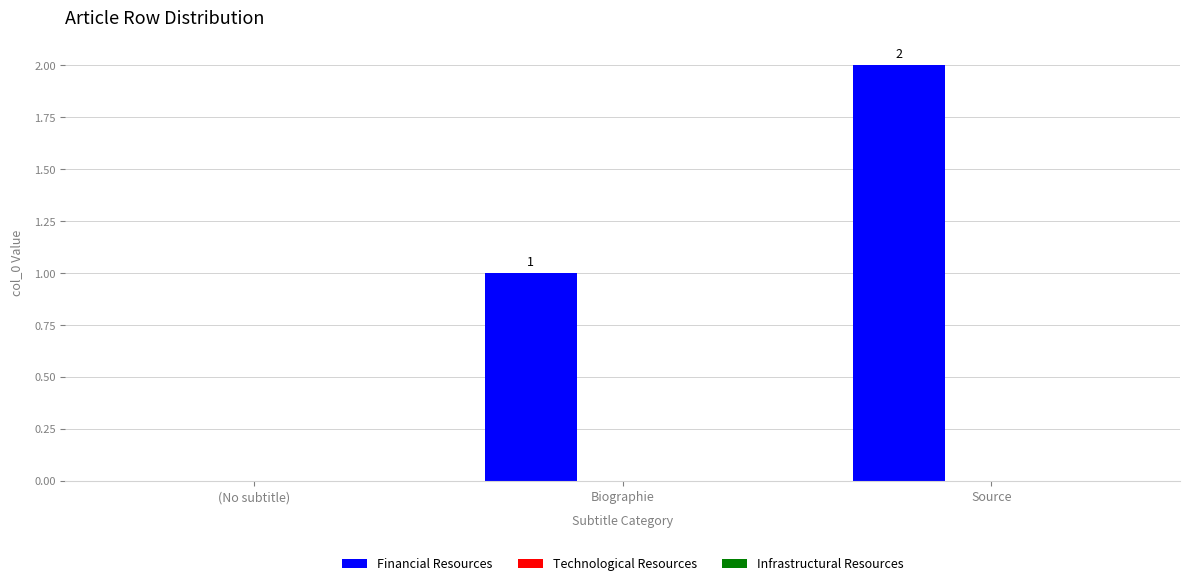

What is the sum of all values?

3